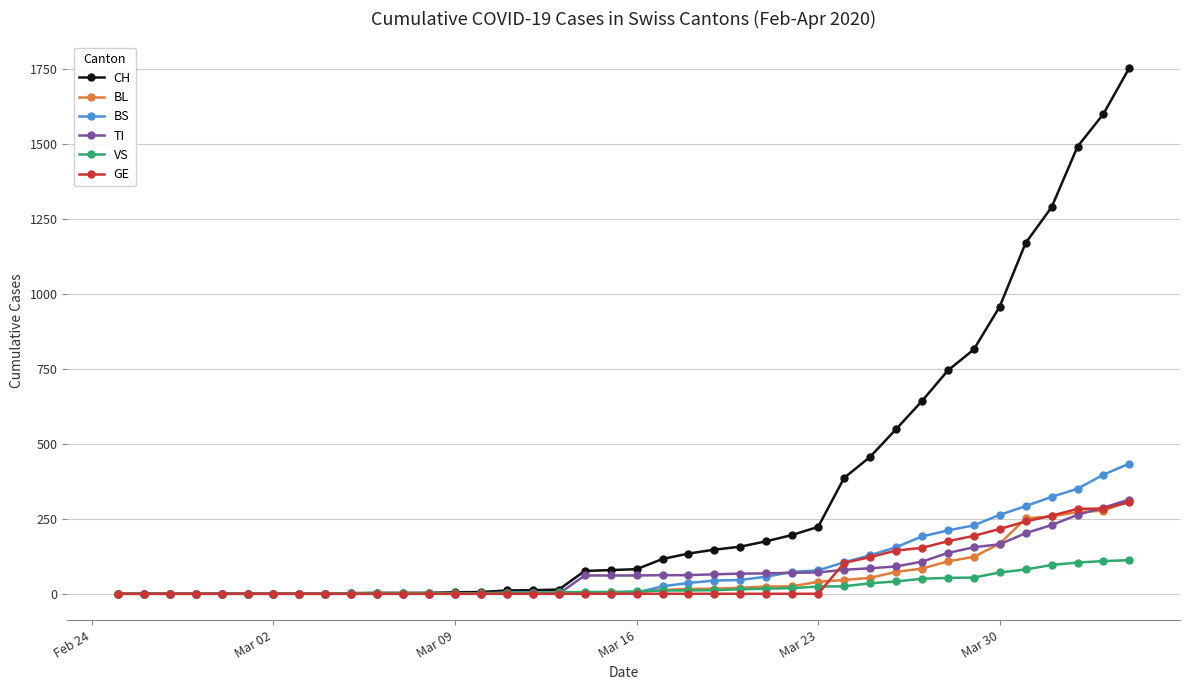

Which series has the largest range (max minus min)?

CH